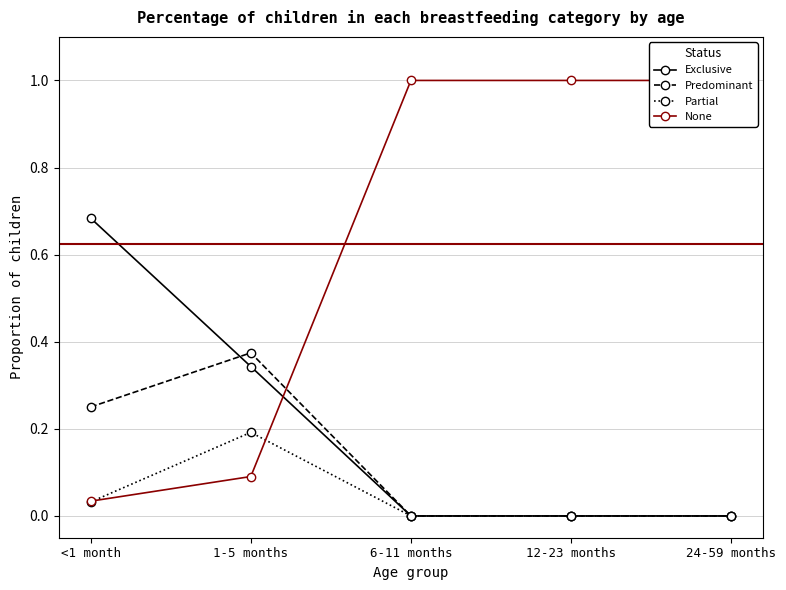

List the series in order of their peak value, lowest first.

Partial, Predominant, Exclusive, None